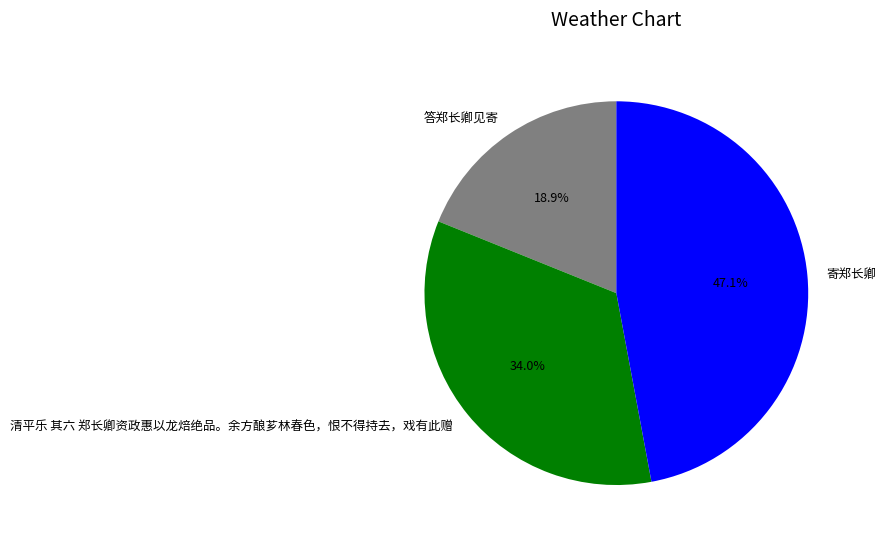

Which has a higher value, 答郑长卿见寄 or 寄郑长卿?

寄郑长卿